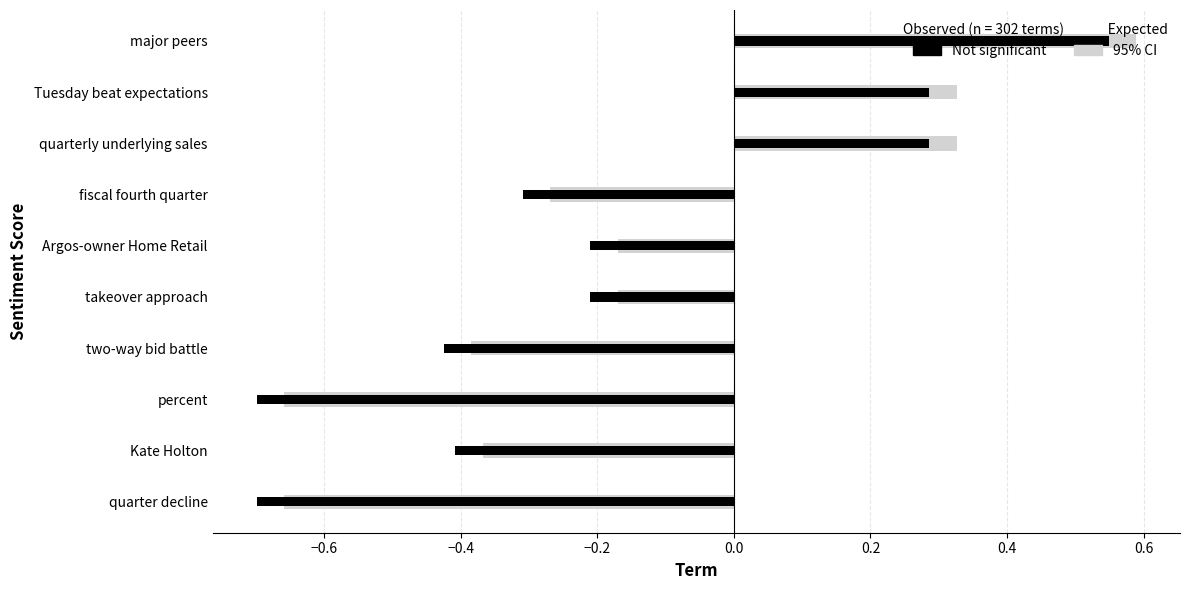

What is the difference between the second highest and second lowest values?

1.0